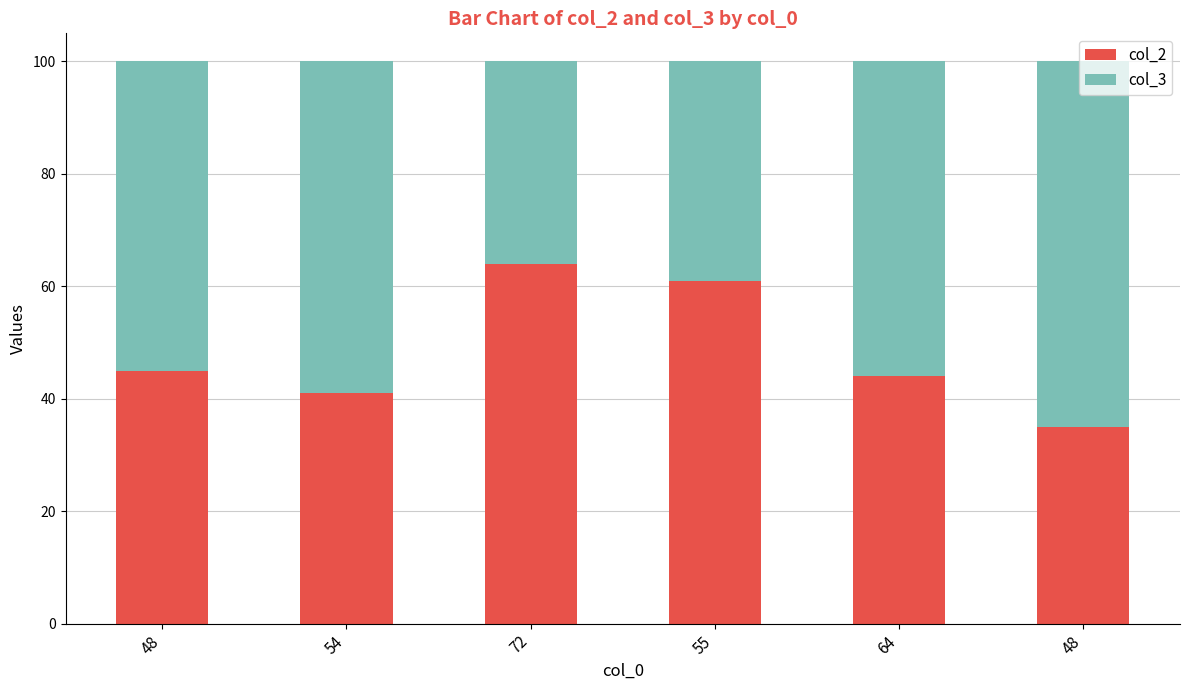

At which category is the sum across all series the highest?

48